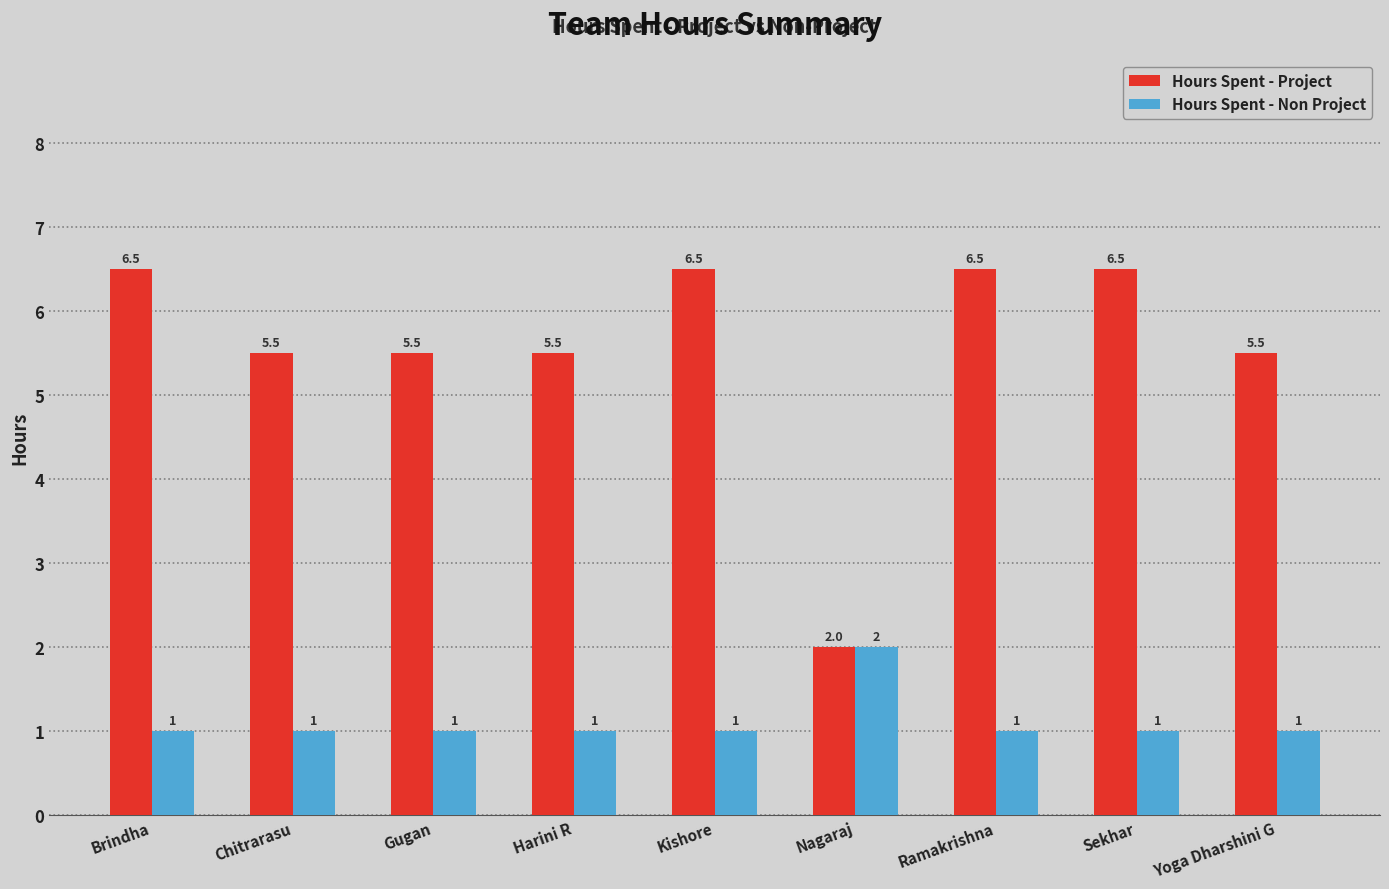

Reading left to right, transcribe all the data shown in this chart.

Hours Spent - Project: Brindha=6.5	Chitrarasu=5.5	Gugan=5.5	Harini R=5.5	Kishore=6.5	Nagaraj=2.0	Ramakrishna=6.5	Sekhar=6.5	Yoga Dharshini G=5.5
Hours Spent - Non Project: Brindha=1.0	Chitrarasu=1.0	Gugan=1.0	Harini R=1.0	Kishore=1.0	Nagaraj=2.0	Ramakrishna=1.0	Sekhar=1.0	Yoga Dharshini G=1.0